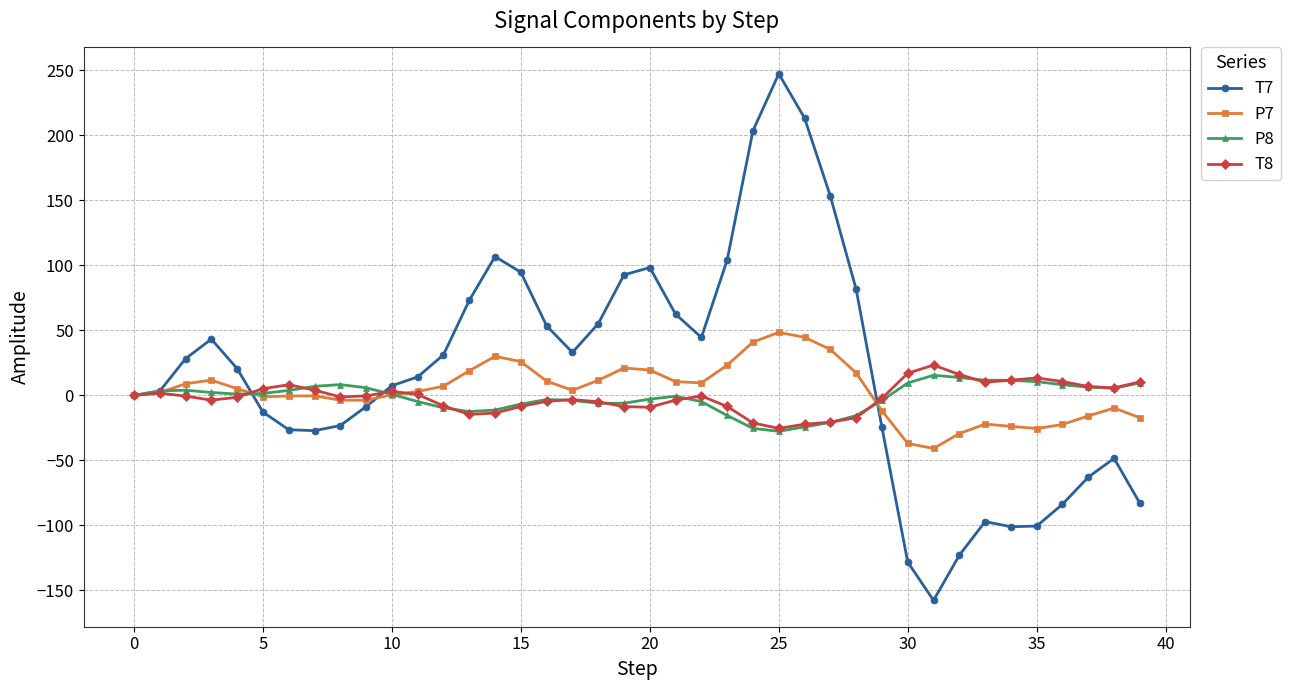

How many lines are shown in the chart?

4